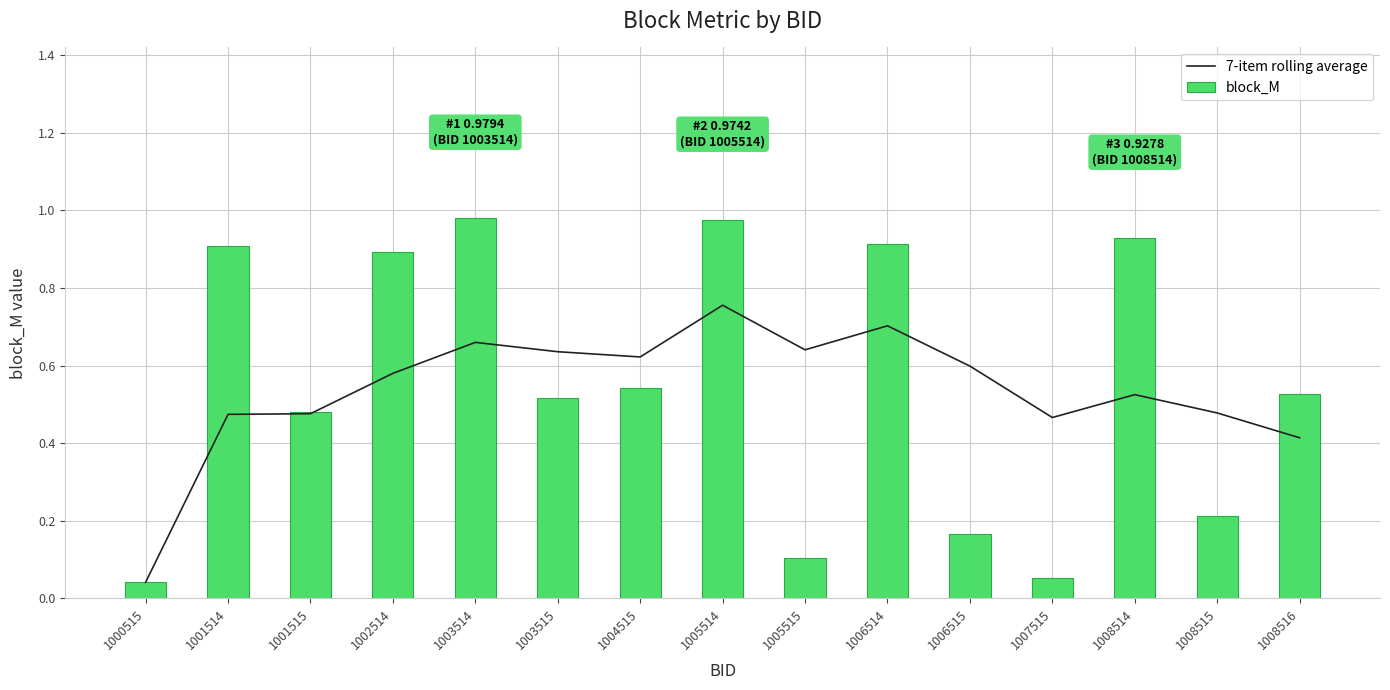

What is the difference between the block_M values at 1006515 and 1005515?

0.1